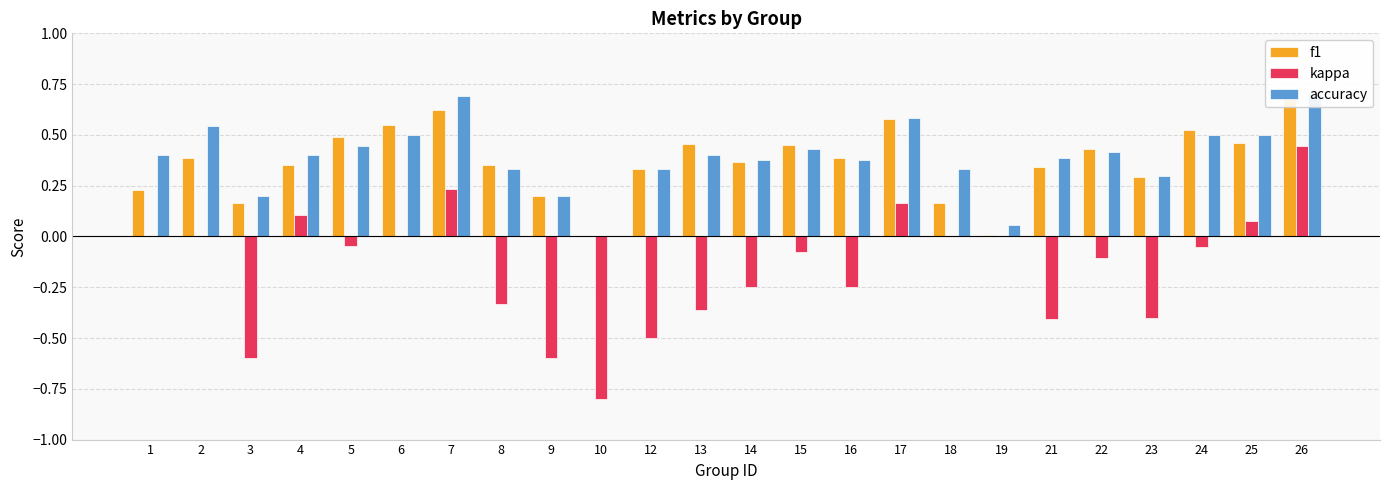

At how many categories does at least one series exceed 0?

23